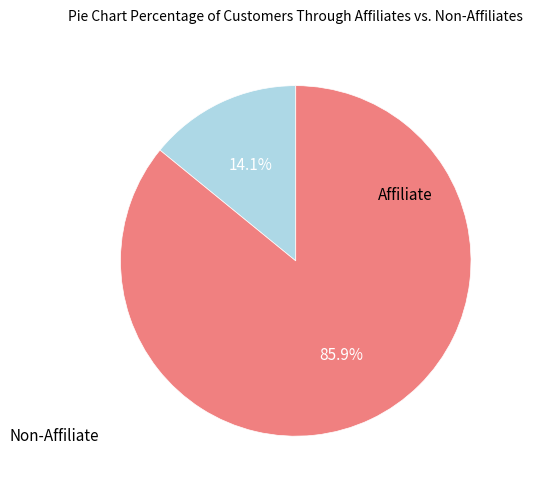

Is there any slice that represents more than half of the pie?

Yes